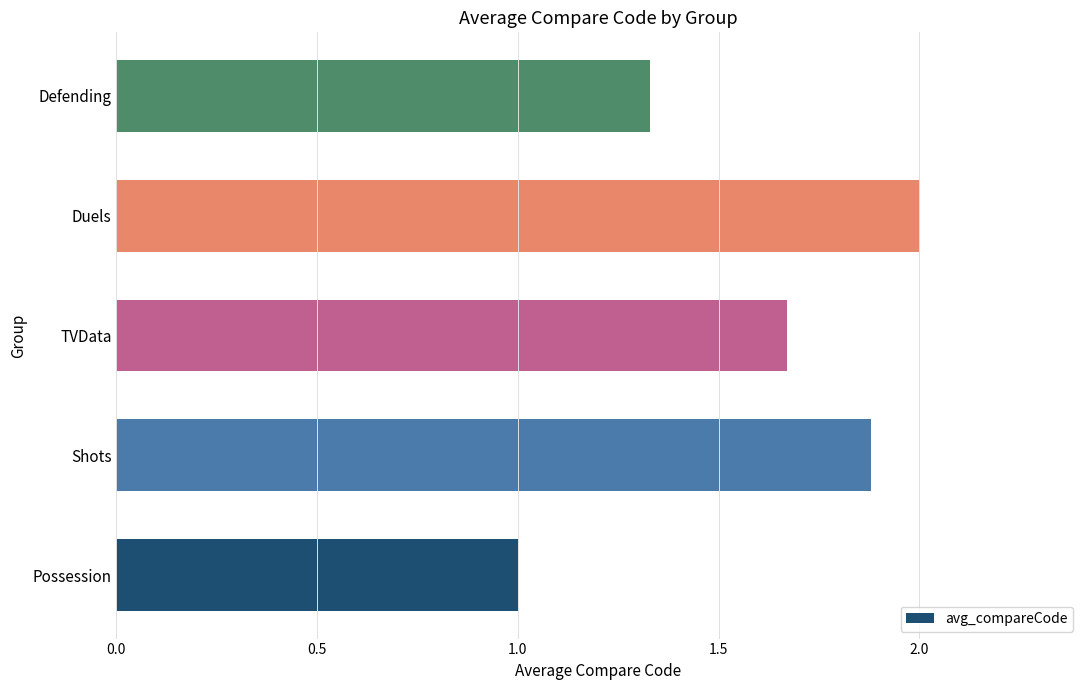

Rank the categories by value from lowest to highest.

Possession, Defending, TVData, Shots, Duels